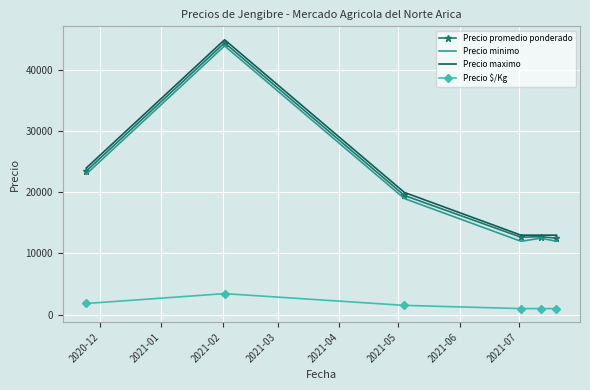

What is the lowest value of the Precio maximo series?

13000